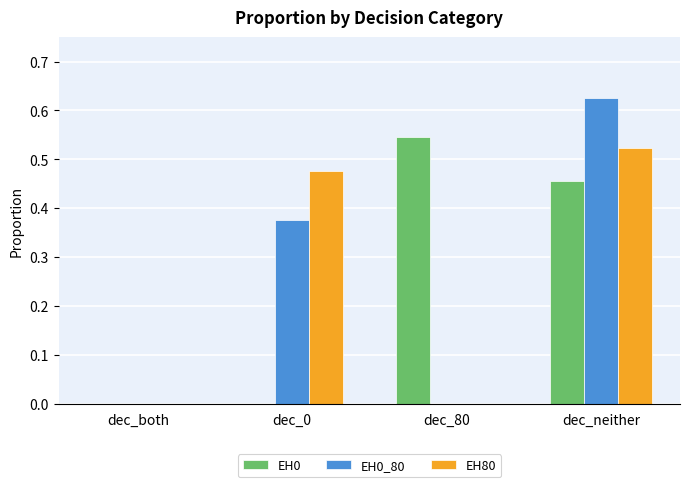

Which category has the highest value in the EH80 series?

dec_neither